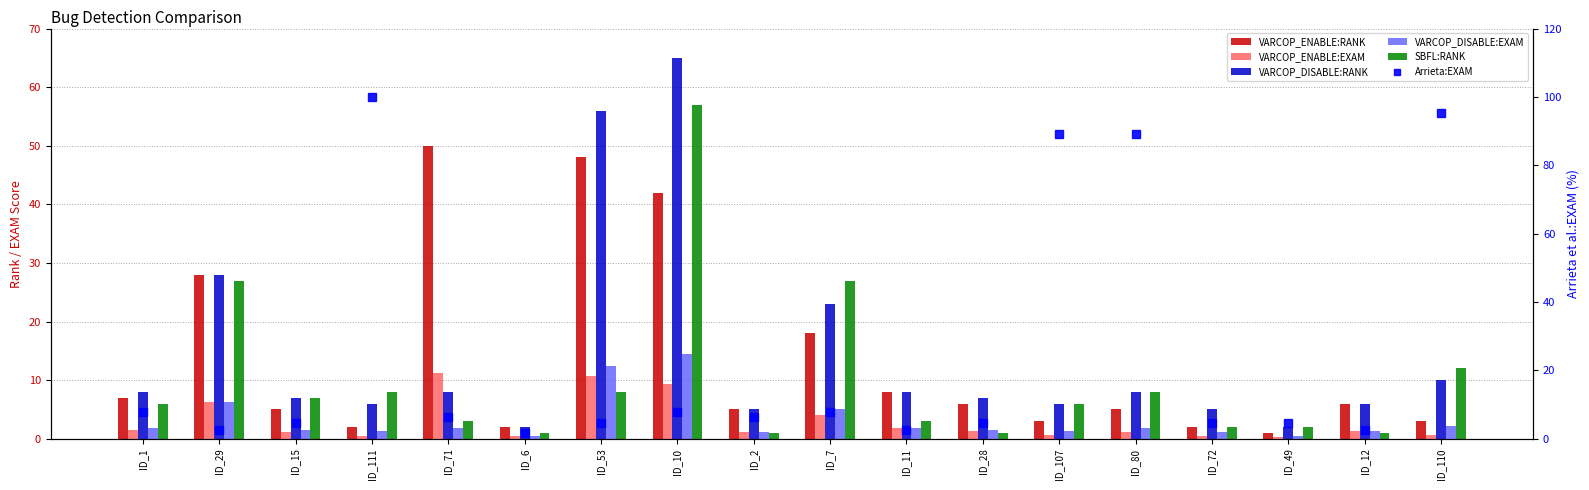

Between ID_71 and ID_28, which is larger?

ID_71